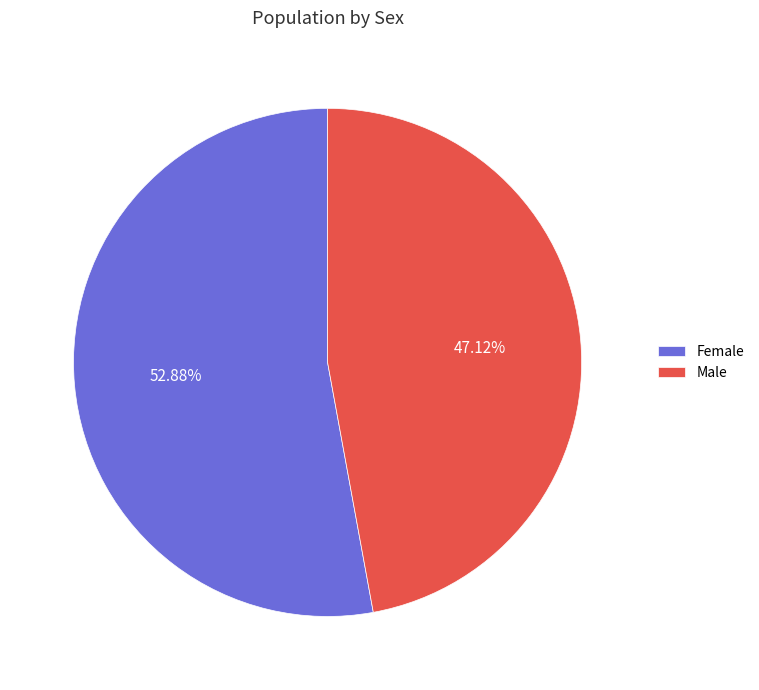

Which has a higher value, Male or Female?

Female